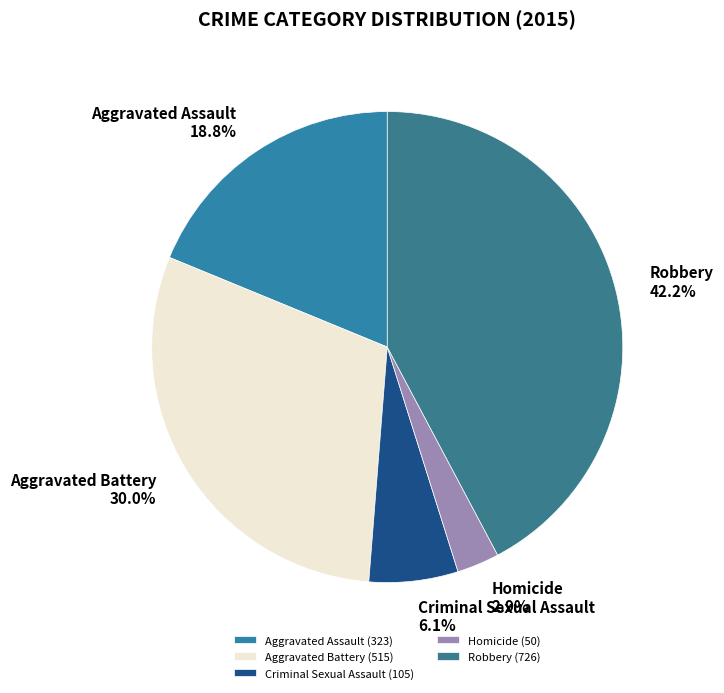

Approximately how many times larger is the value at Aggravated Assault compared to Criminal Sexual Assault?

3.1